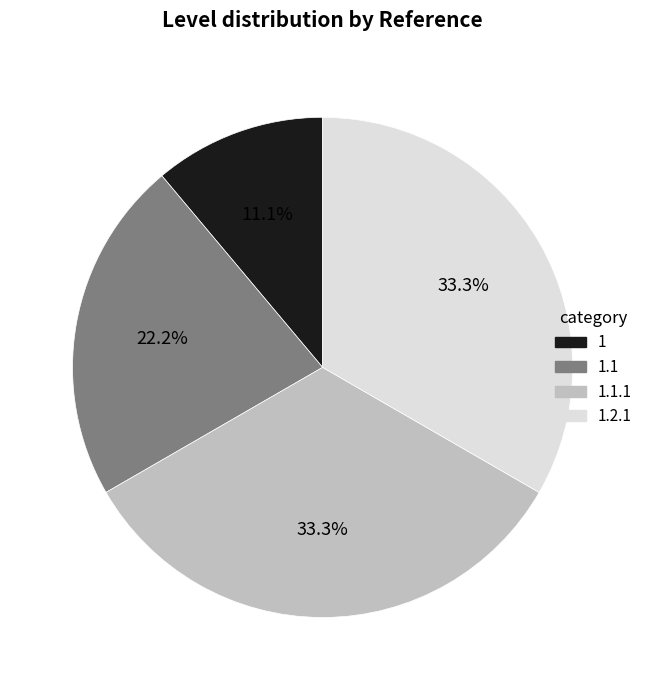

How many segments does this pie chart have?

4